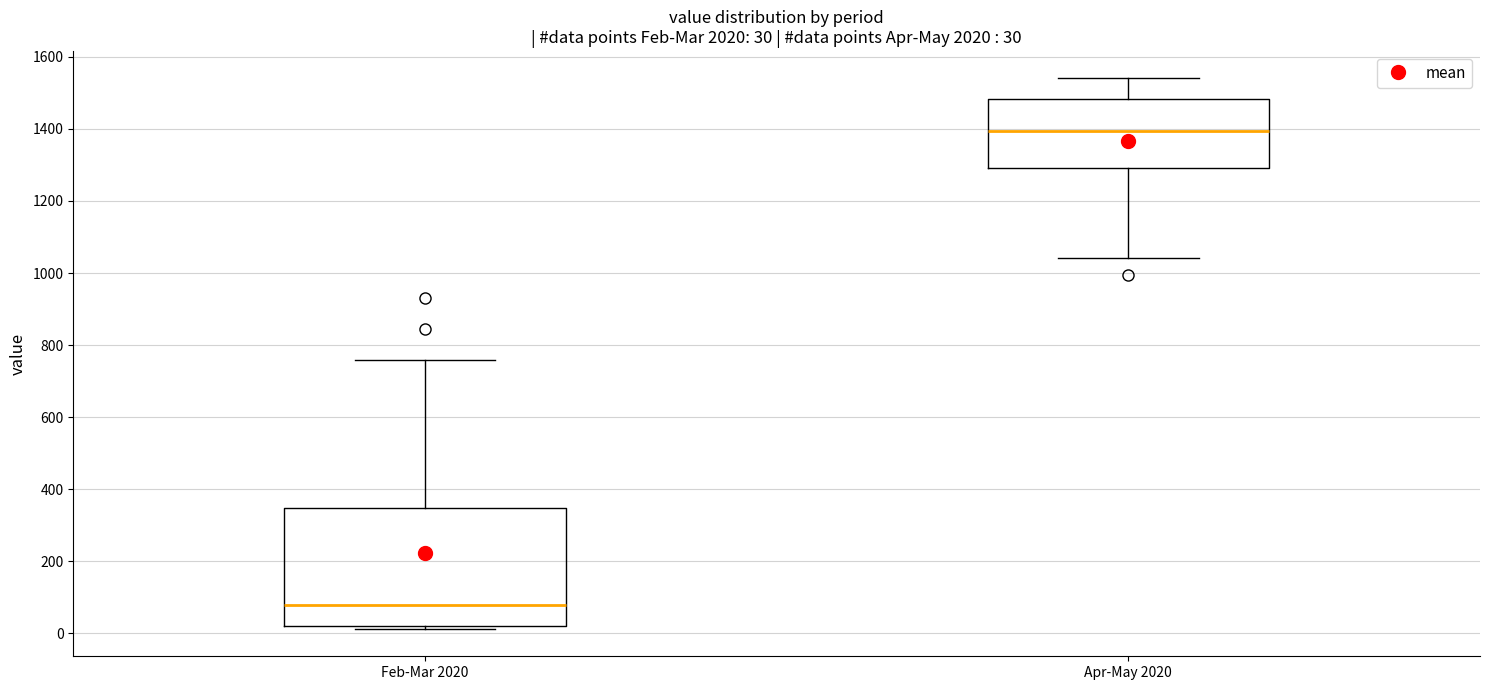

Which box has the lowest median line?

Feb-Mar 2020